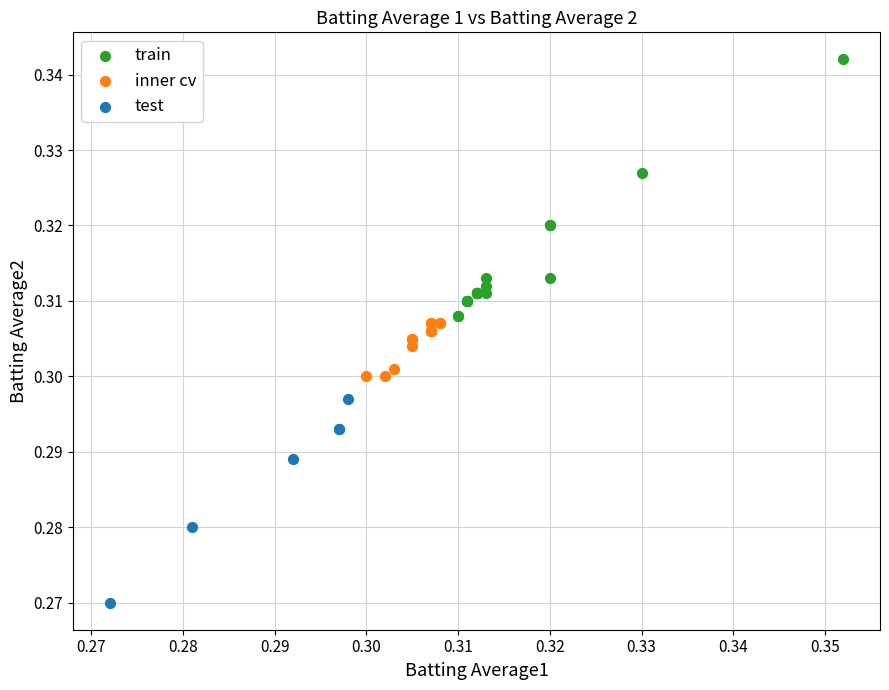

What are all the series names shown in the legend?

train, inner cv, test